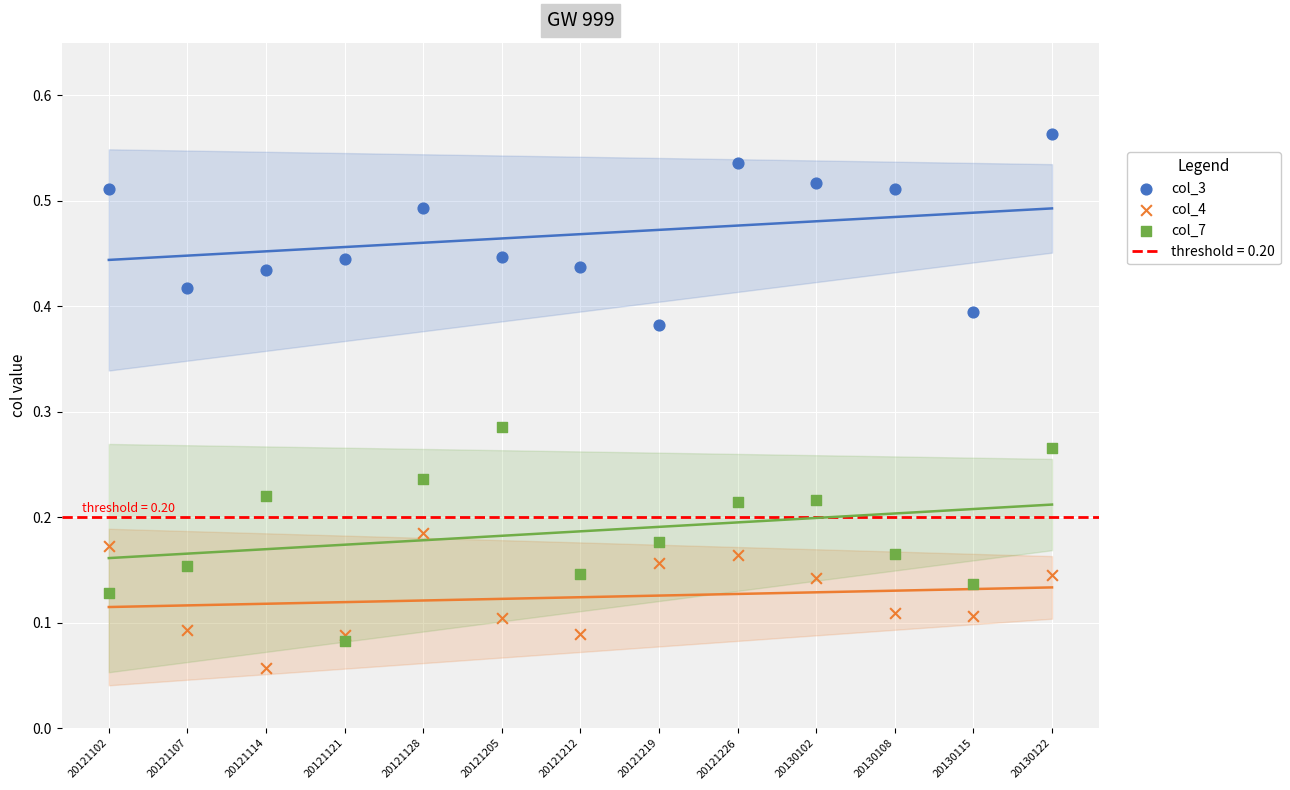

What are all the series names shown in the legend?

col_3, col_4, col_7